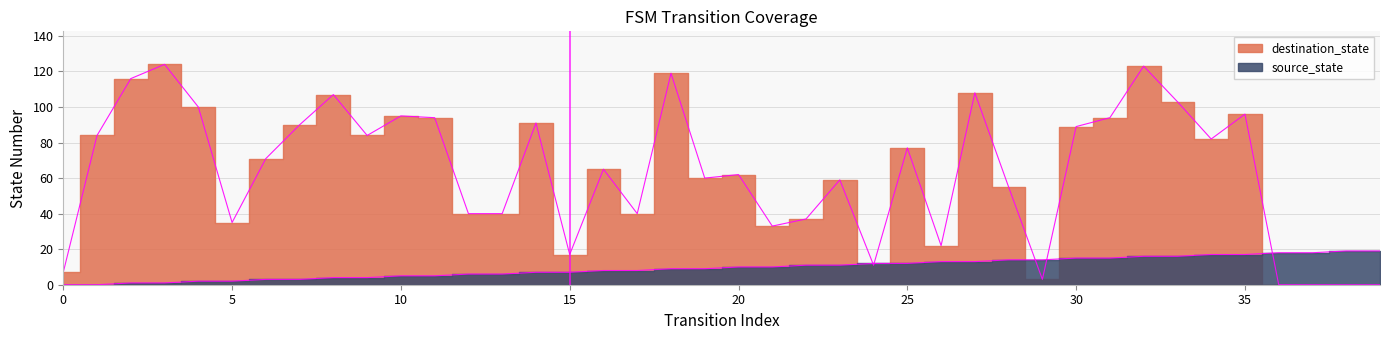

What are all the series names shown in the legend?

source_state, destination_state